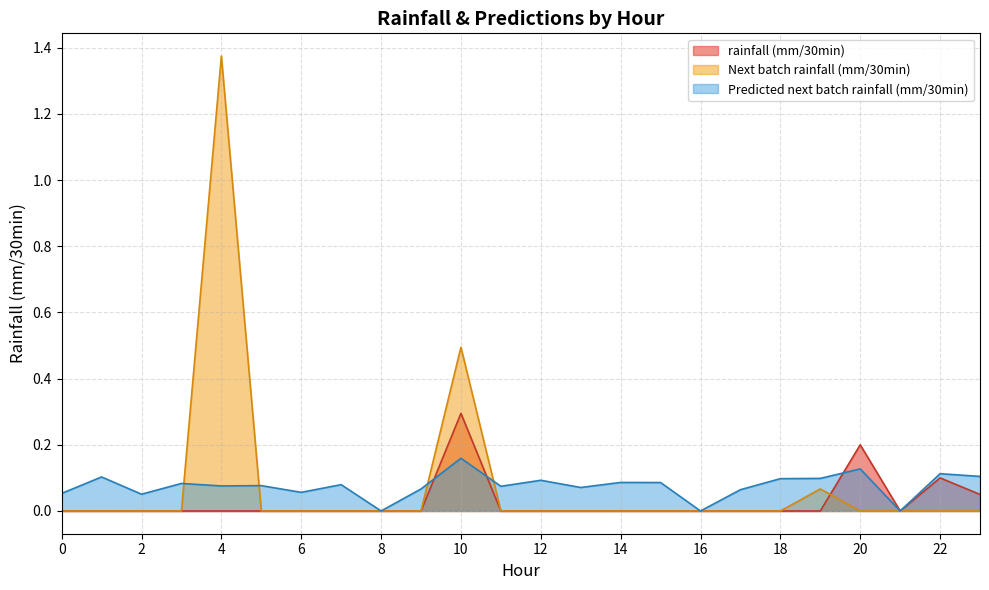

How many rainfall (mm/30min) values are between 0 and 1?

24